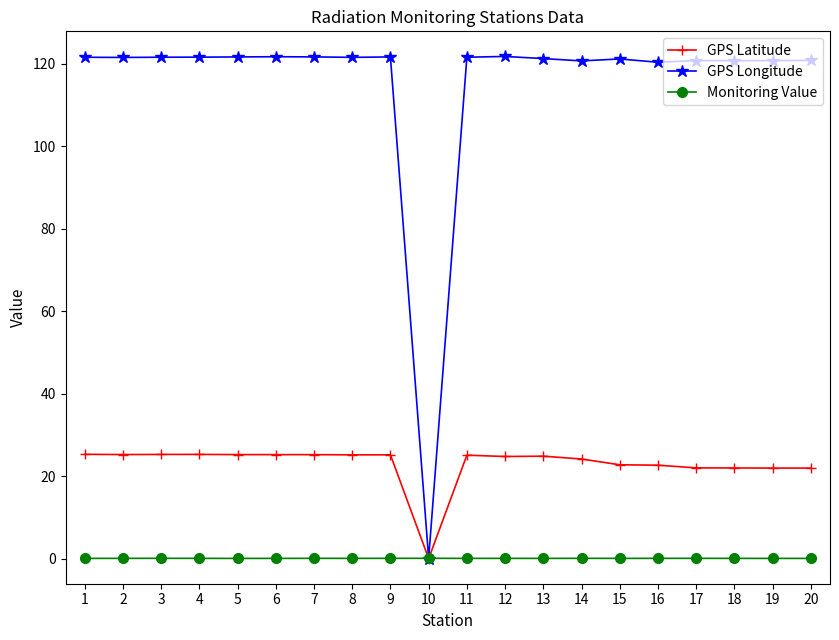

What is the difference between the maximum and second lowest values in the GPS Latitude series?

3.3